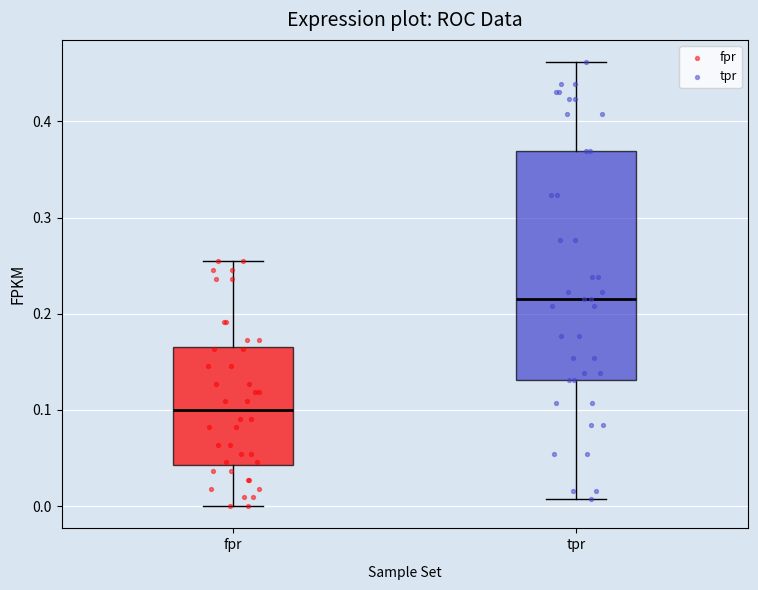

Comparing the boxes themselves (not the whiskers), which one is the tallest?

tpr